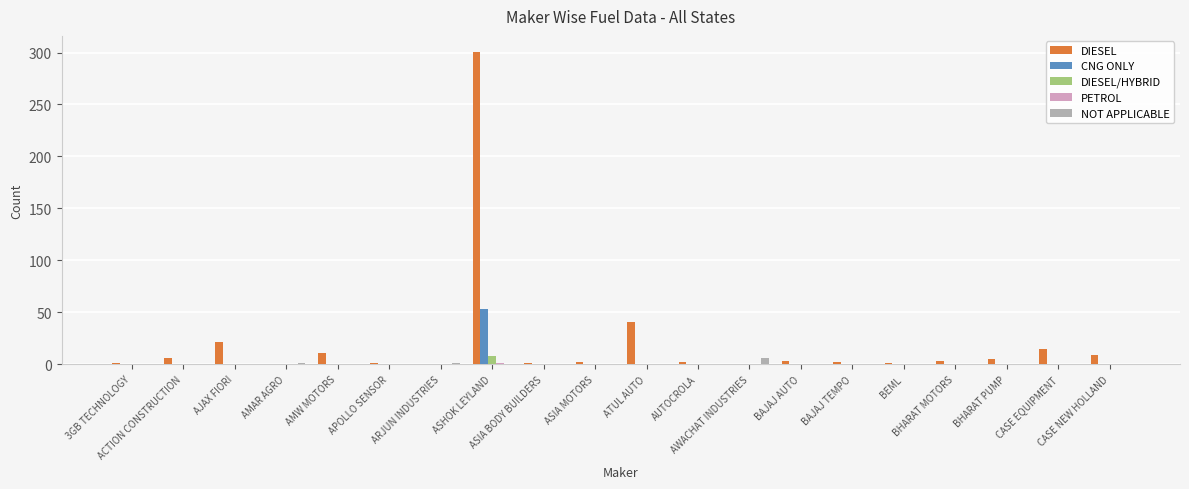

What is the average value of the CNG ONLY series?

3